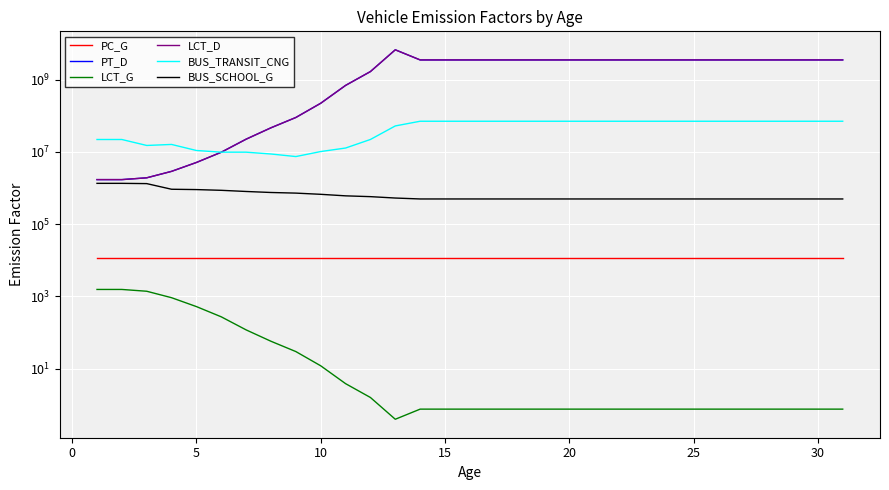

What is the average value of the BUS_SCHOOL_G series?

654873.4